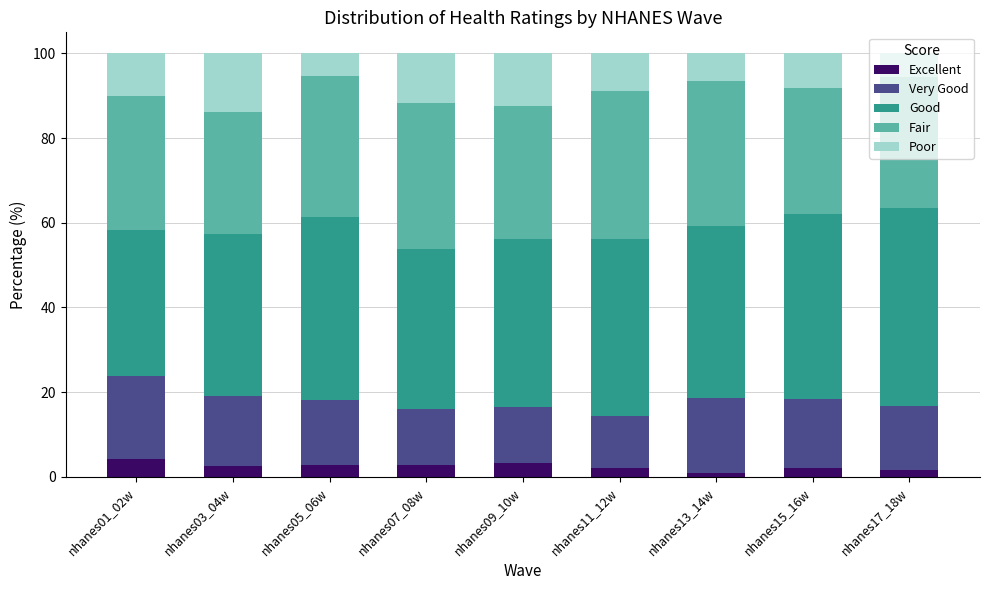

The Excellent series shows 2.8 at nhanes05_06w. True or false?

True